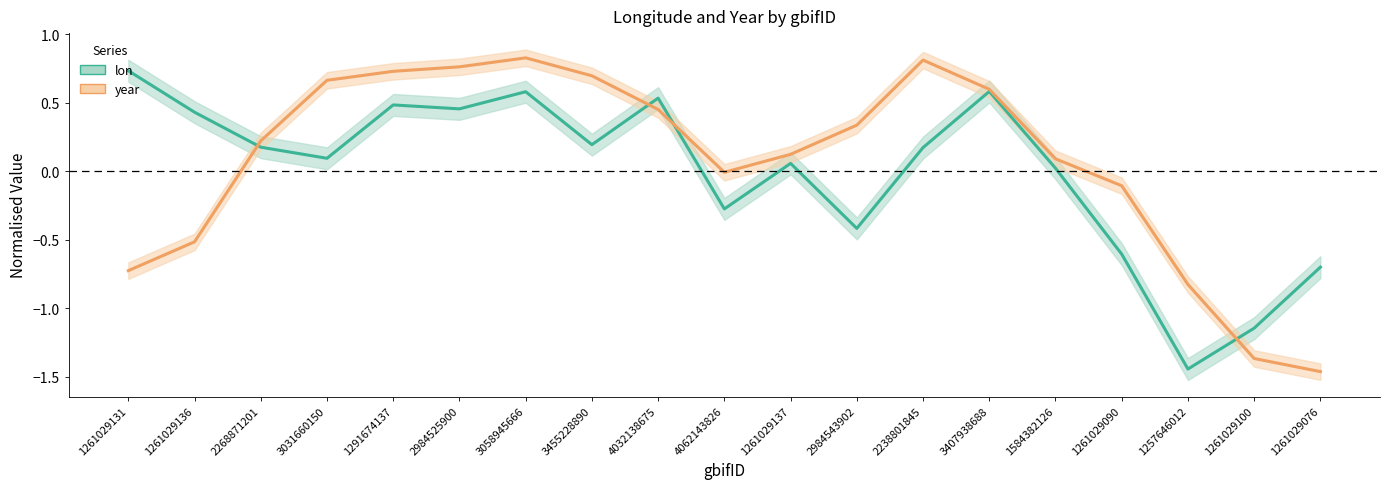

How many intersections are there between year and lon?

4